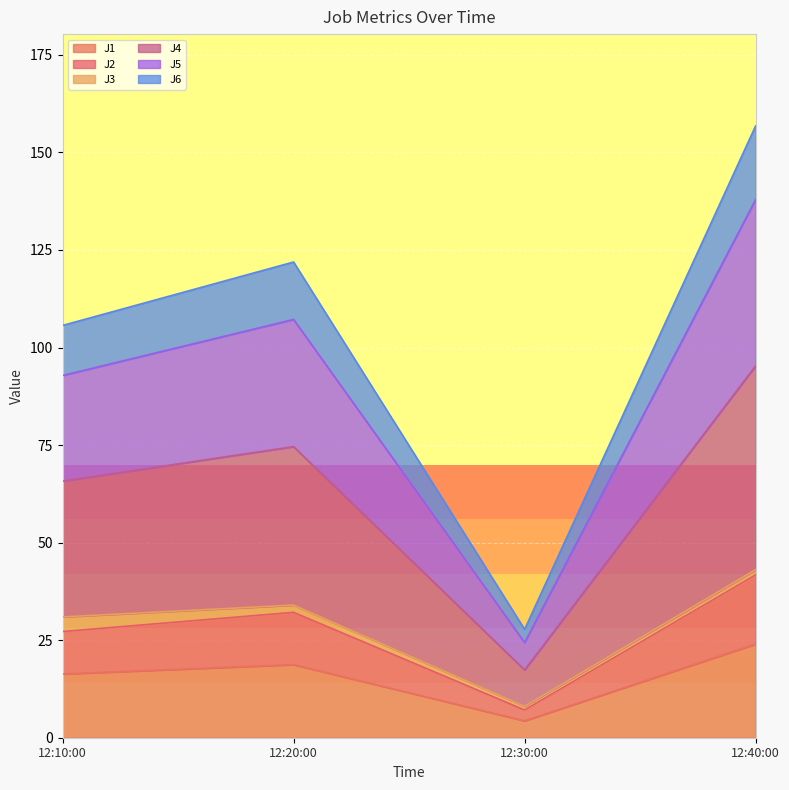

What is the total value across all series at 12:10:00?

105.7